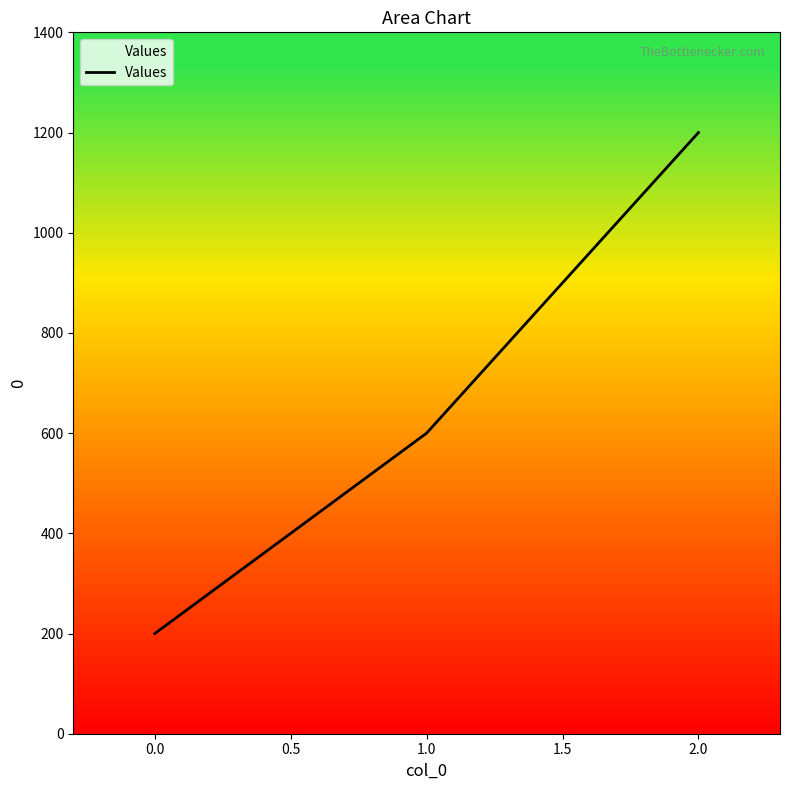

What is the sum of all values?

2000